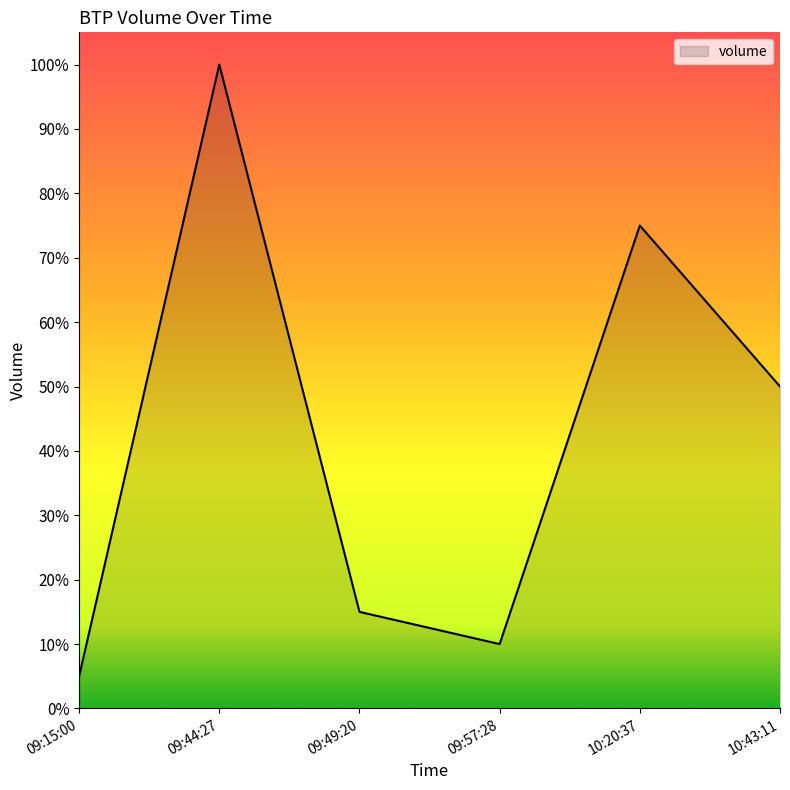

Rank the categories by value from lowest to highest.

09:15:00, 09:57:28, 09:49:20, 10:43:11, 10:20:37, 09:44:27